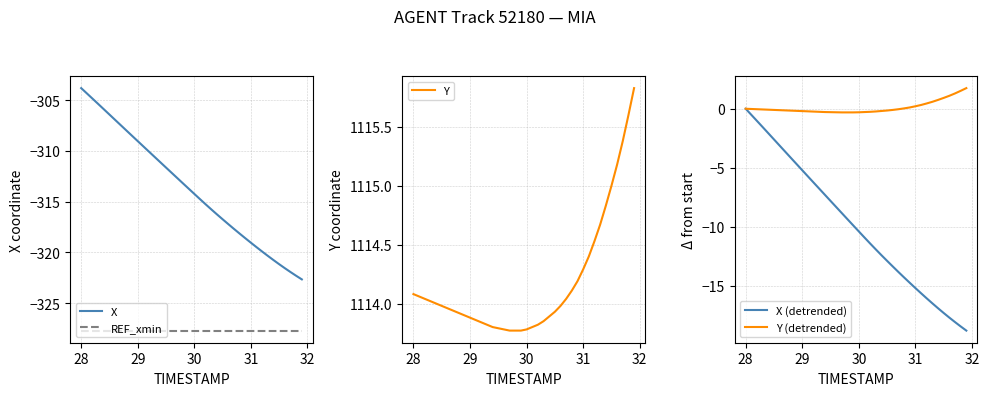

Which series changed the most between 23 and 28?

X